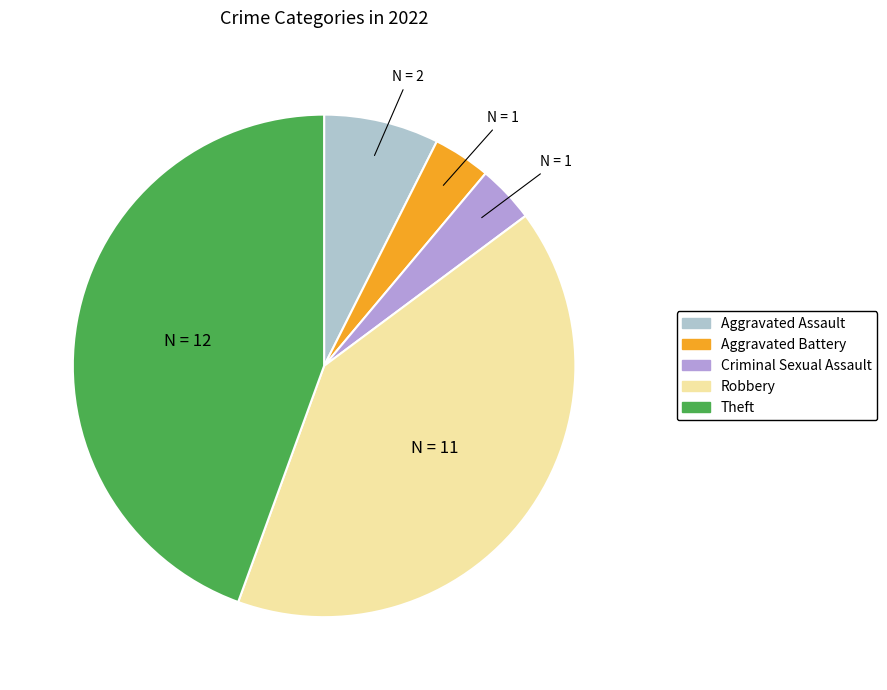

Is it true that Theft is 44% of the pie?

True